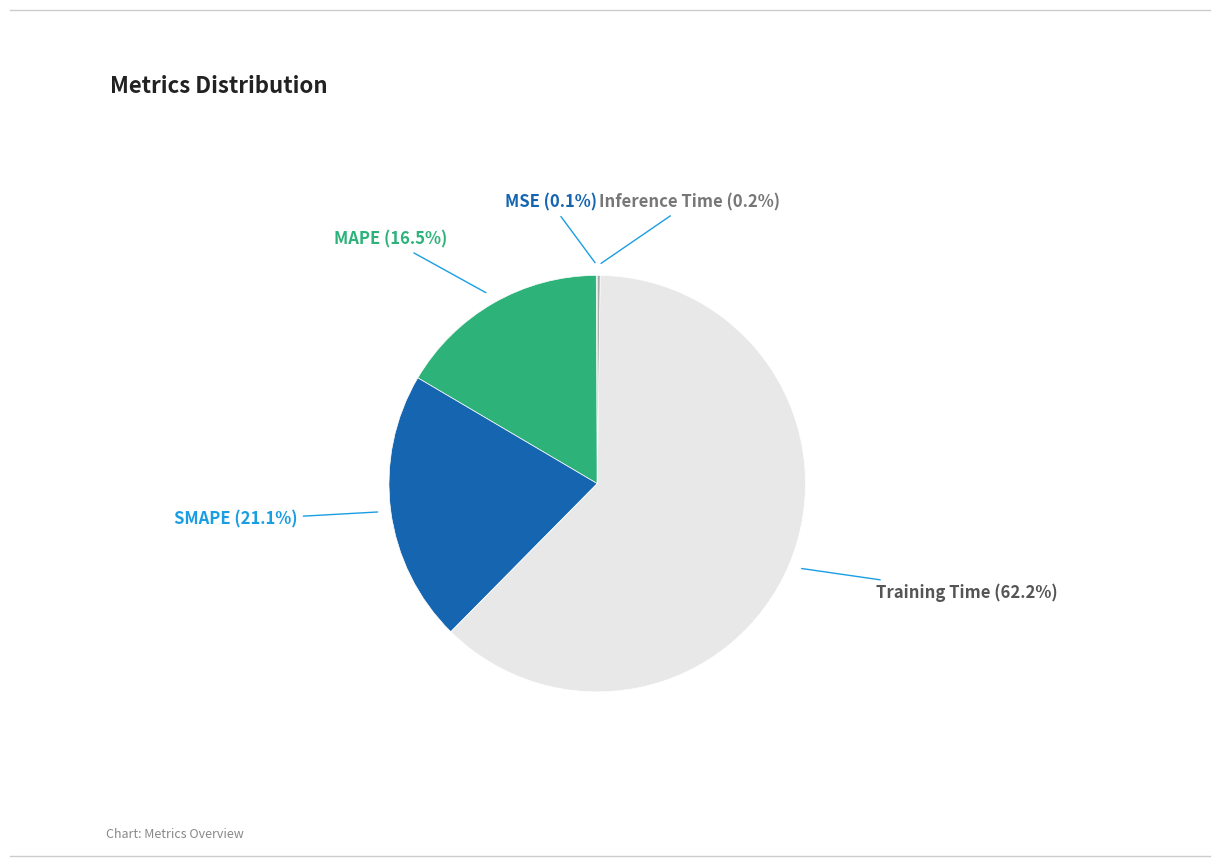

What percentage is the Training Time slice, to the nearest percent?

62%